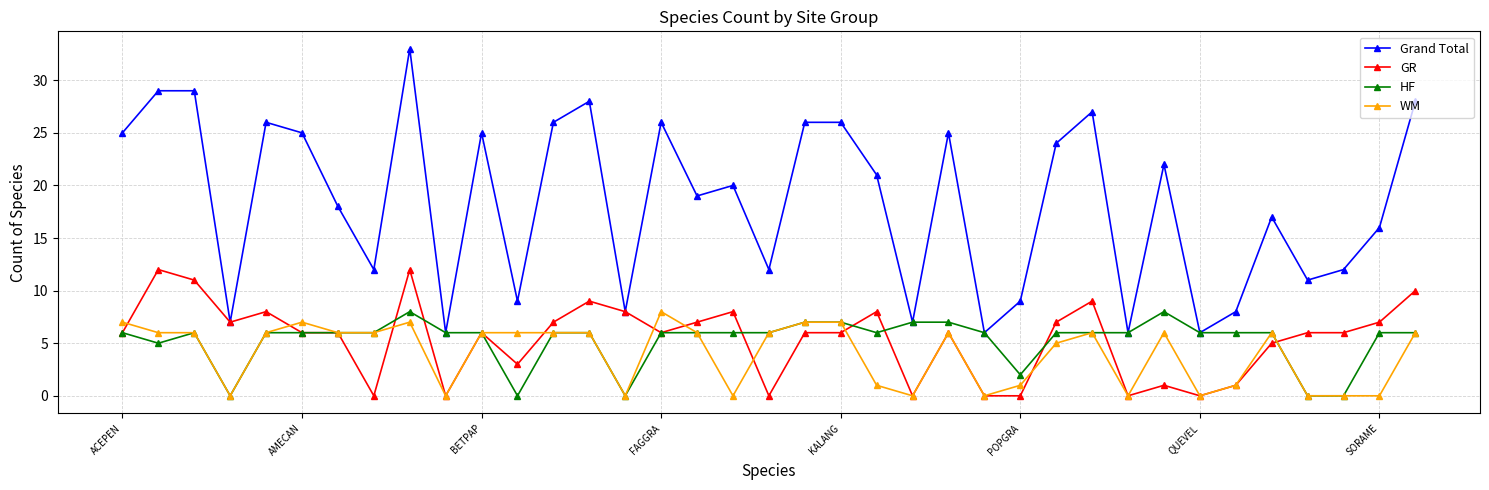

What is the greatest value displayed?

33